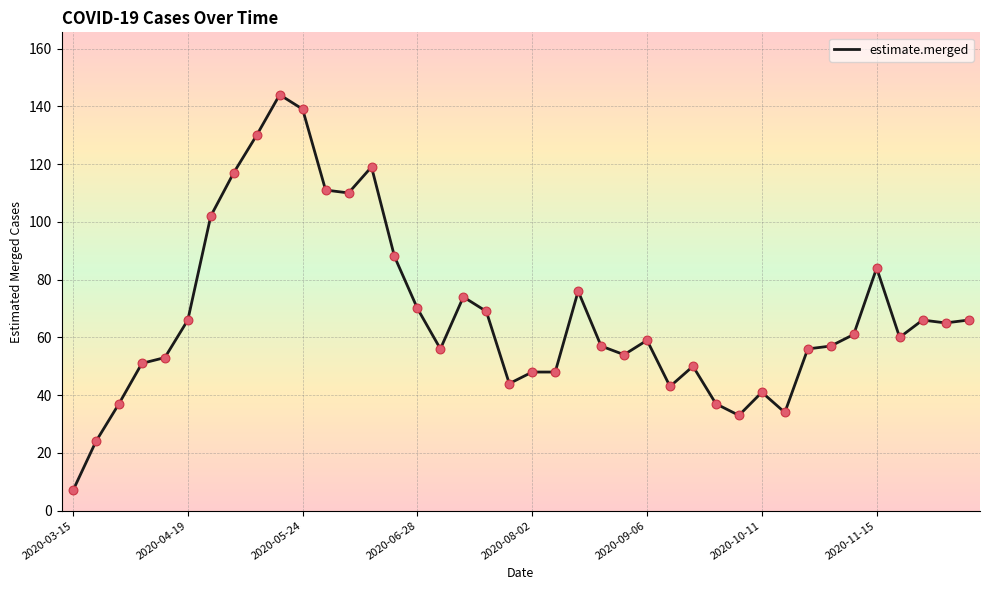

What is the difference between the maximum and minimum values?

137